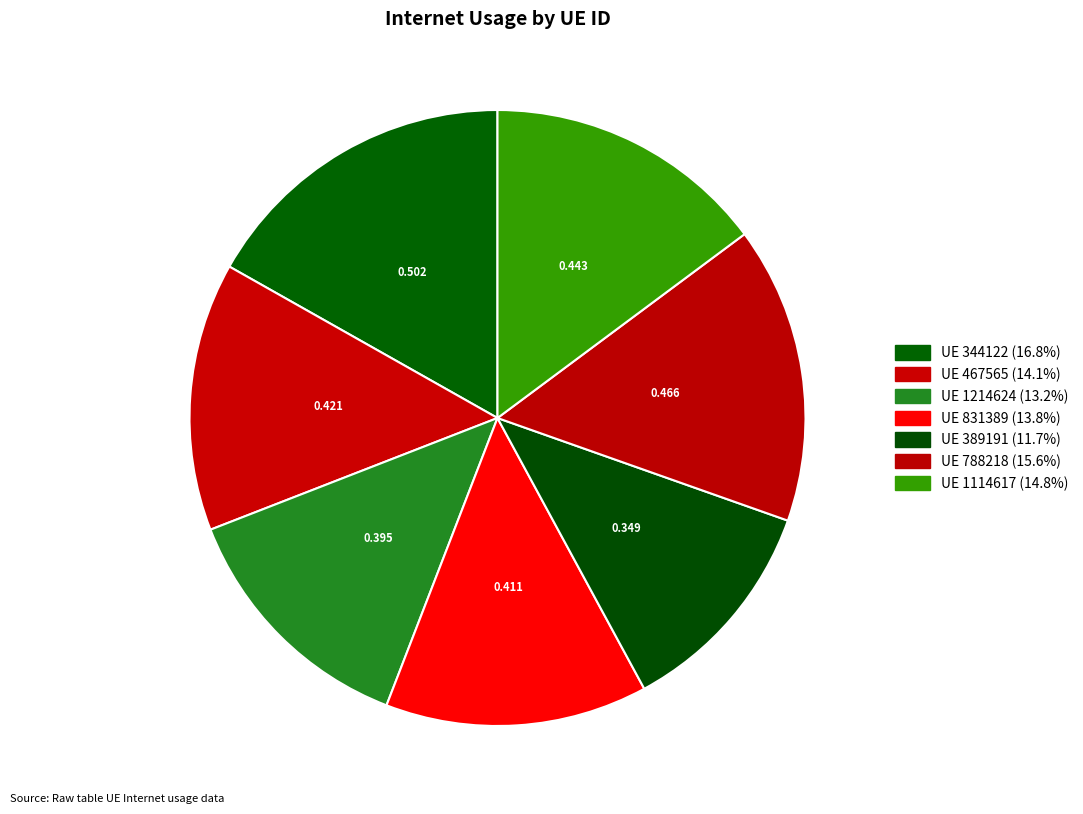

Count the number of slices in the pie.

7